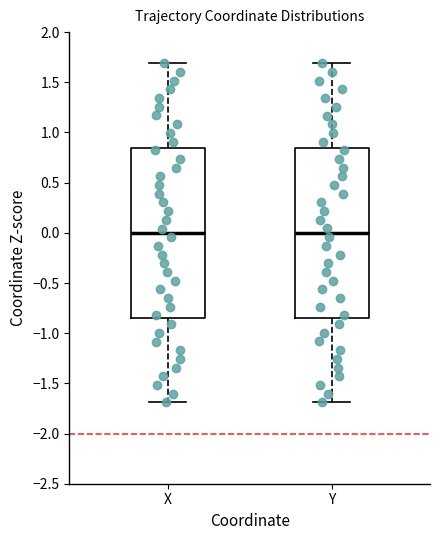

Reading left to right, read every box against the y-axis: the position of its median line, the range the box covers, and the ends of its whiskers. The values are not printed on the chart, so give them approximately, as read against the axis.

X: median 0.00, box -0.85 to 0.85, whiskers -1.70 to 1.70
Y: median 0.00, box -0.85 to 0.85, whiskers -1.70 to 1.70